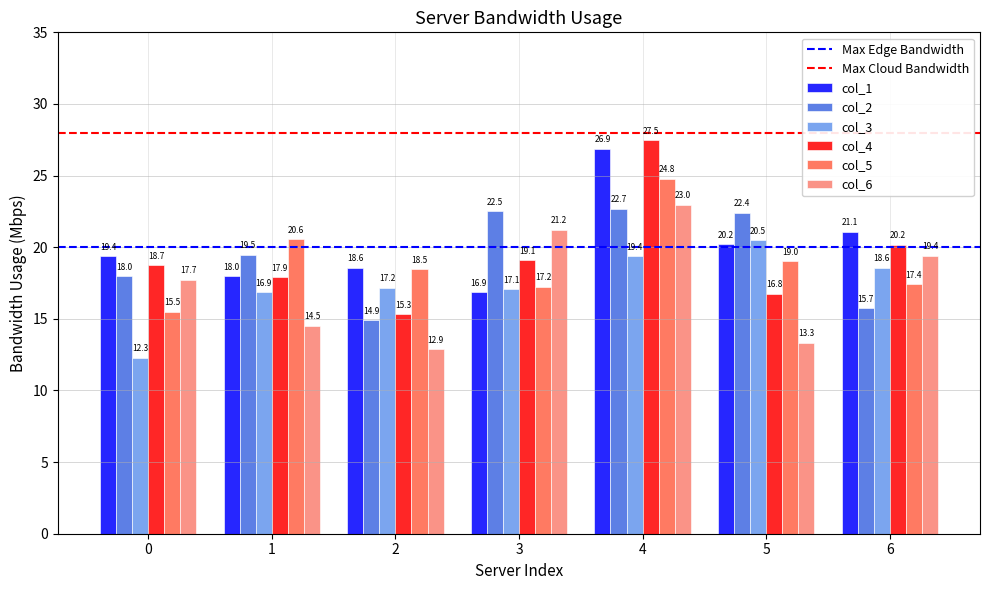

How many groups of bars are there?

7